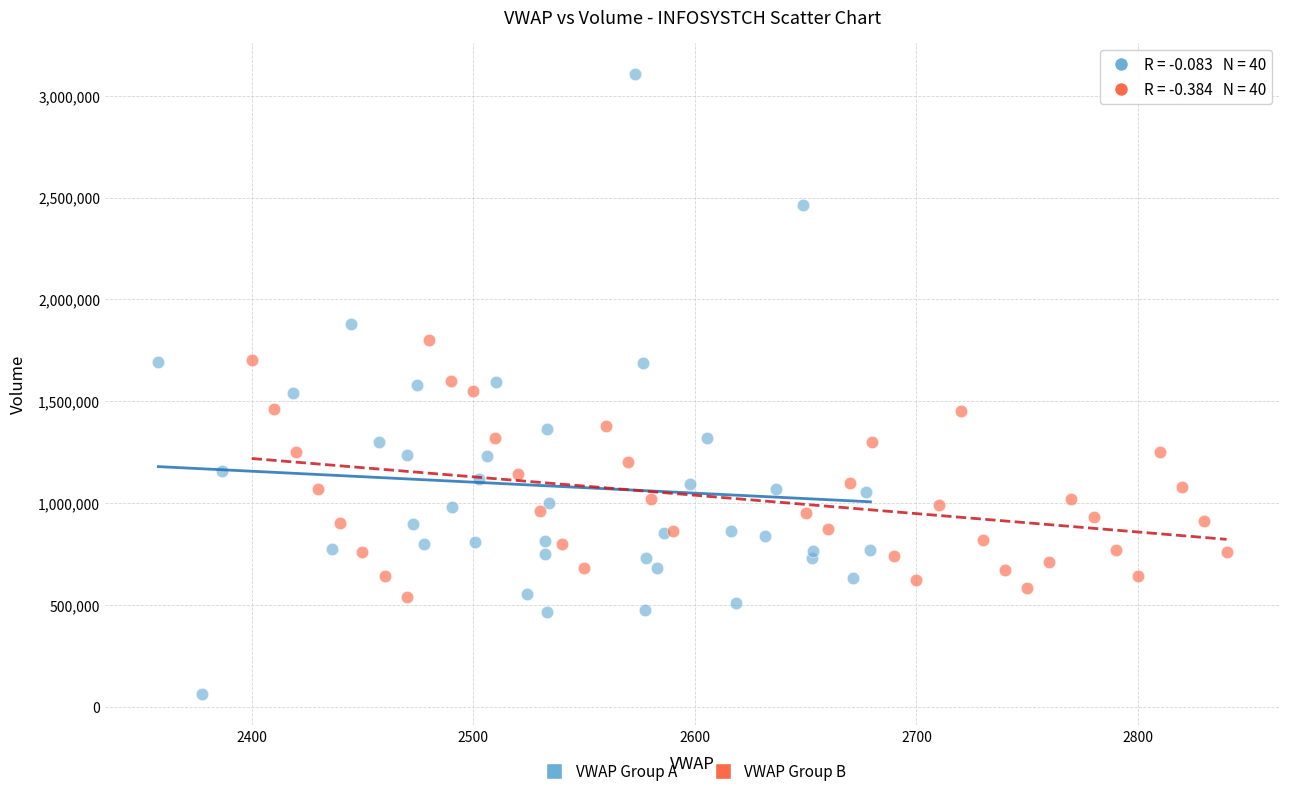

Which series reaches the maximum Y coordinate?

VWAP Group A